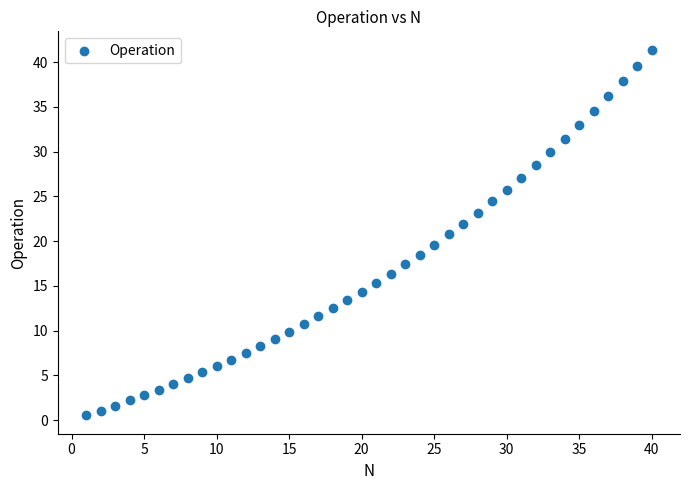

What is the range of X values (max minus min)?

39.0